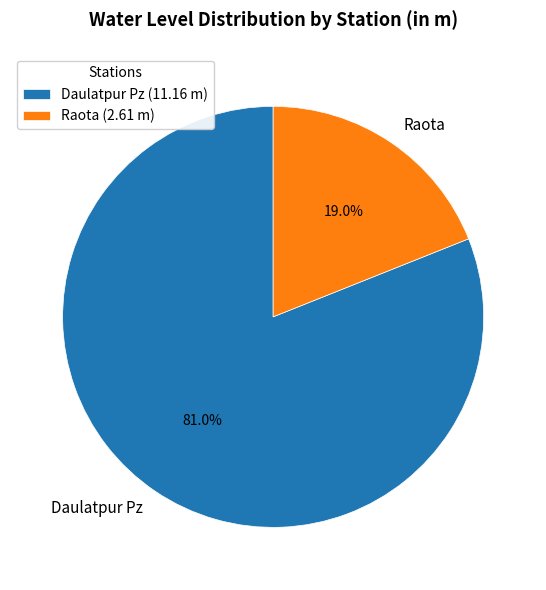

Combined, do Raota and Daulatpur Pz account for over 50%?

Yes